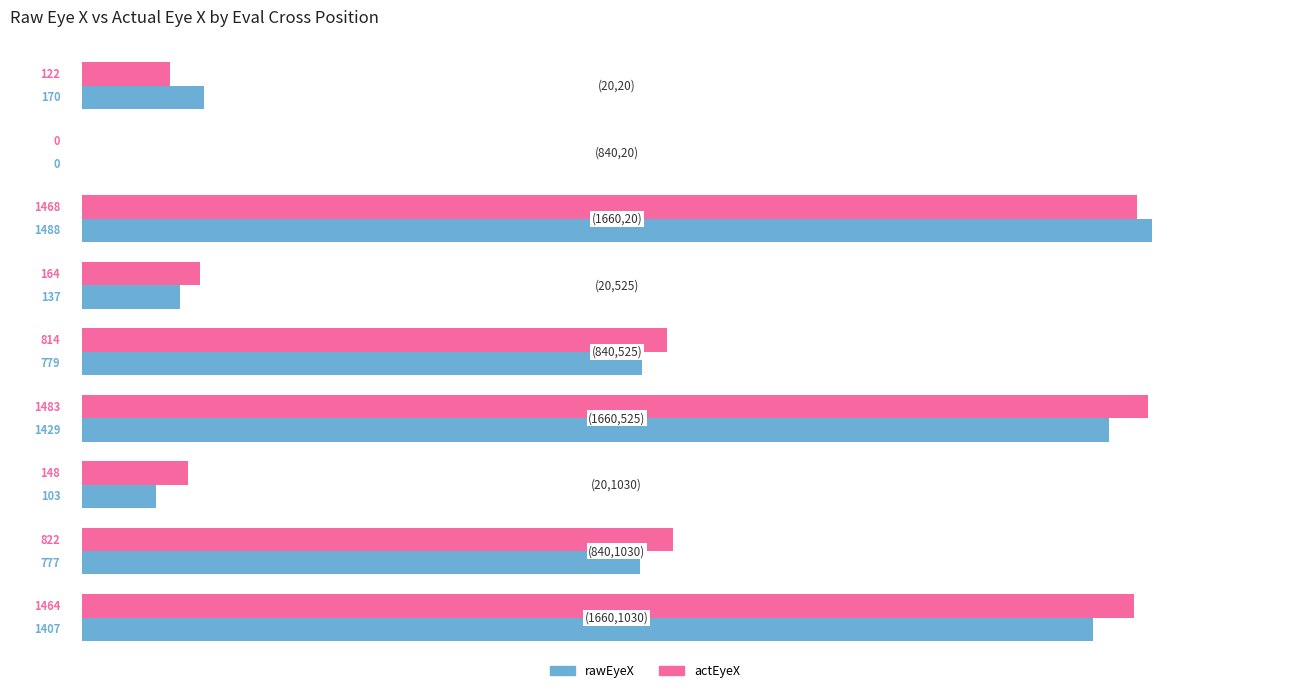

What is the highest value of the rawEyeX series?

1488